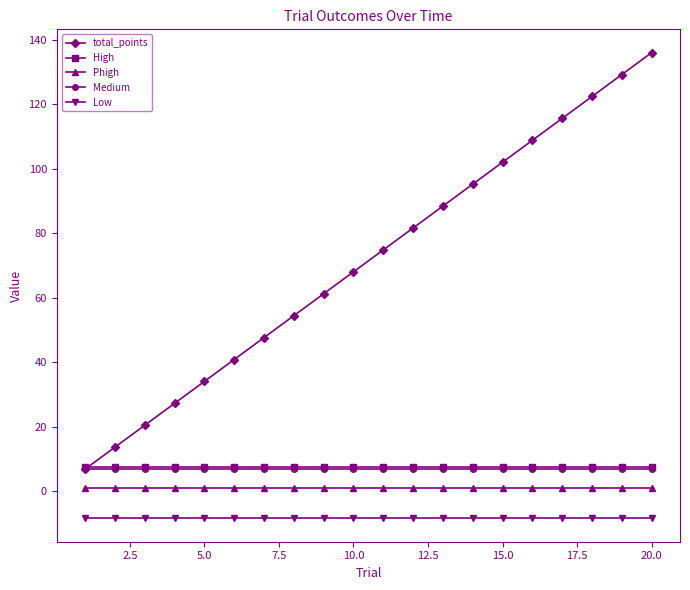

What is the value of the High point at the 4th from the left?

7.3